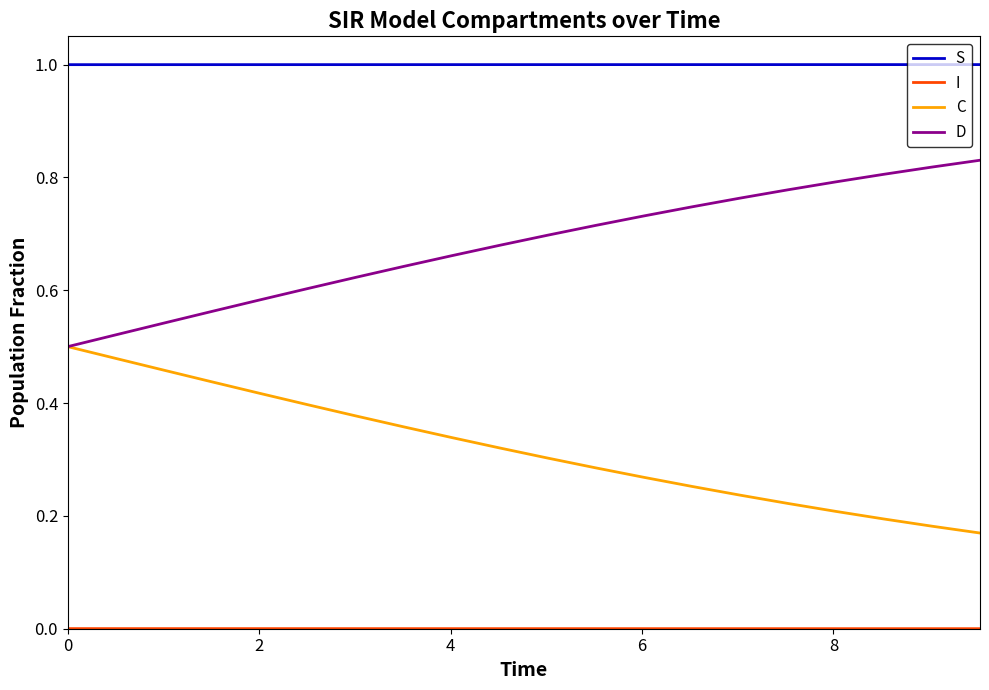

True or false: S and C intersect in this chart.

False